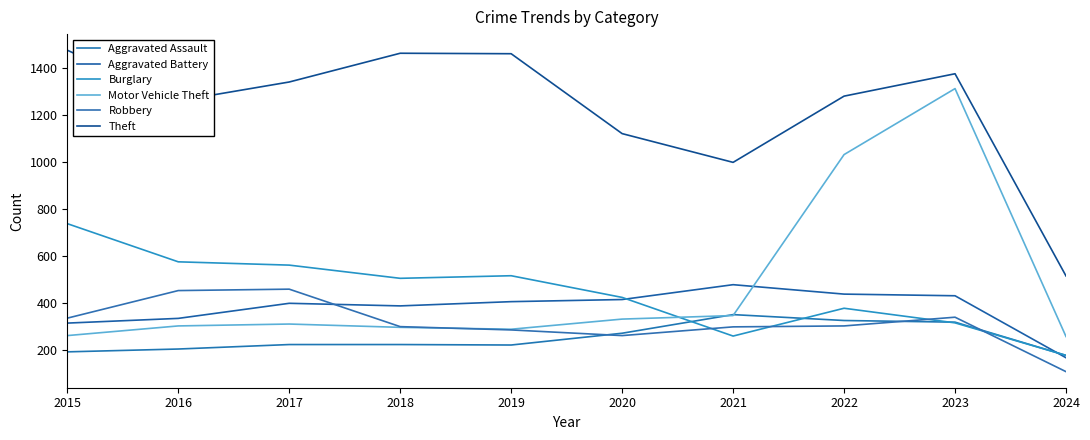

True or false: Burglary has more than 0 points higher than both neighbors.

True